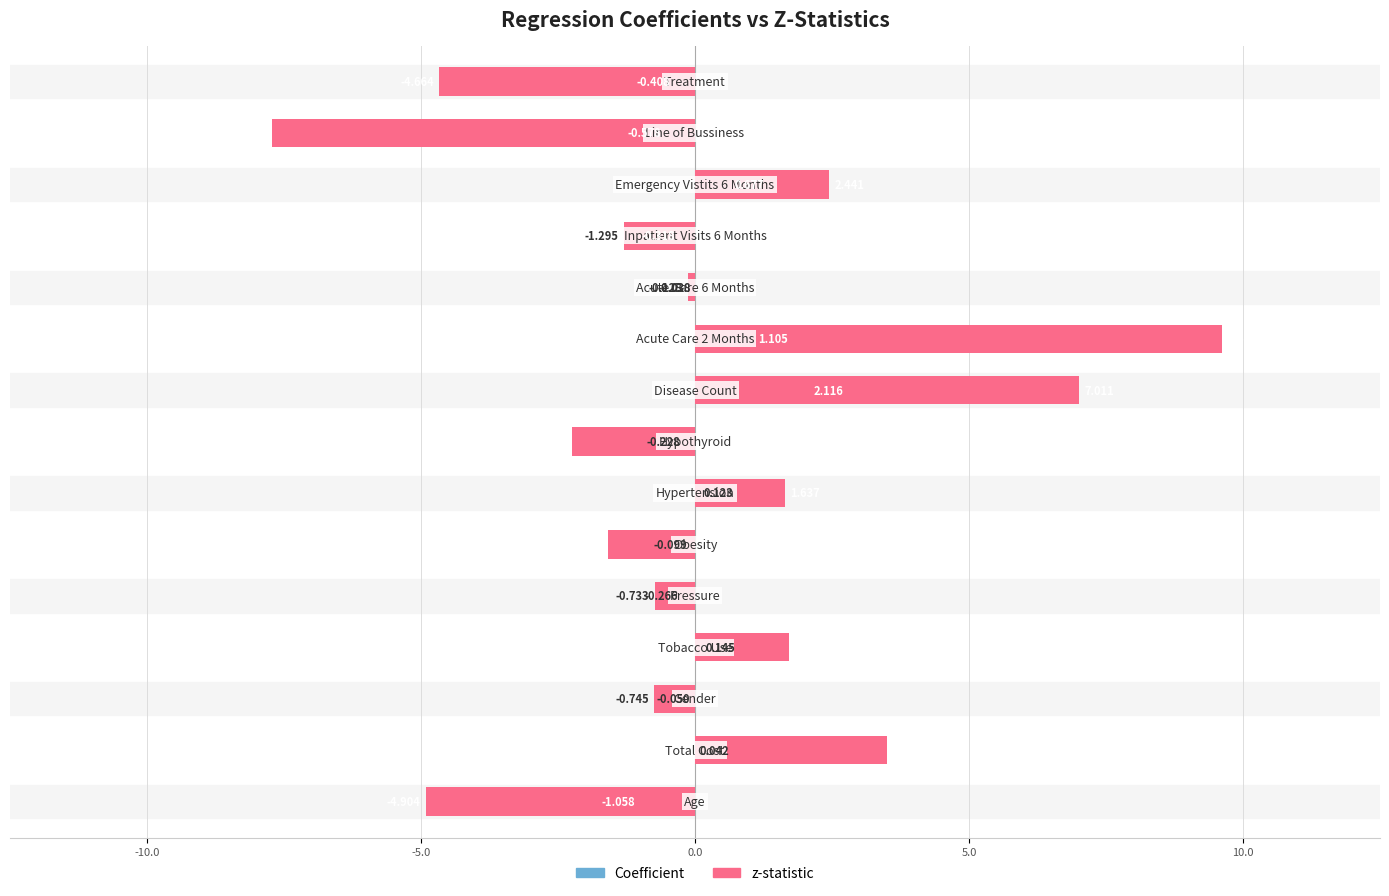

Which series has the largest total across all categories?

z-statistic